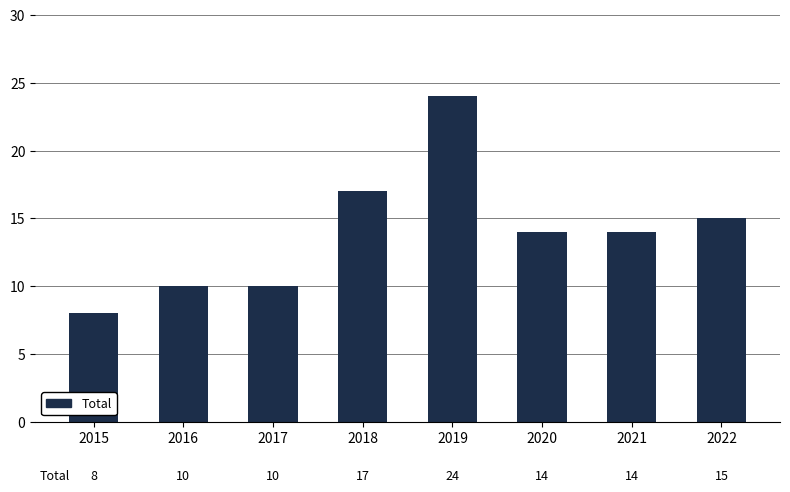

True or false: the data shows 8 at 2015.

True